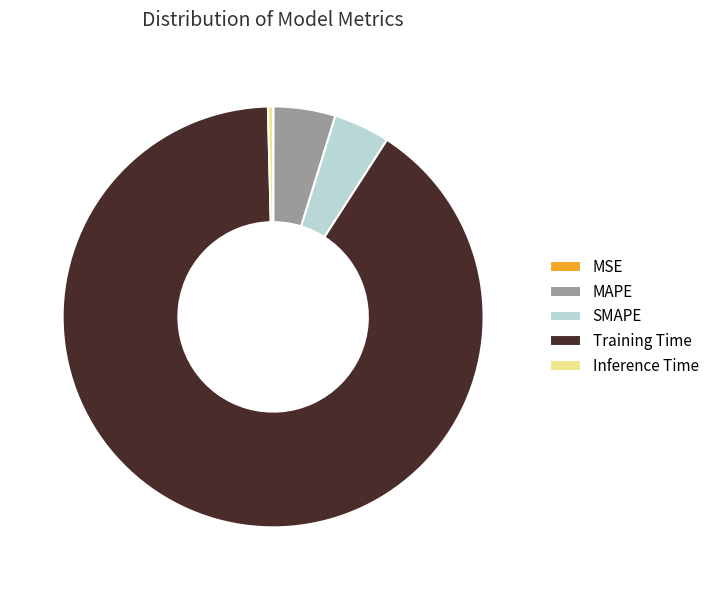

True or false: Training Time accounts for 99% of the total.

False